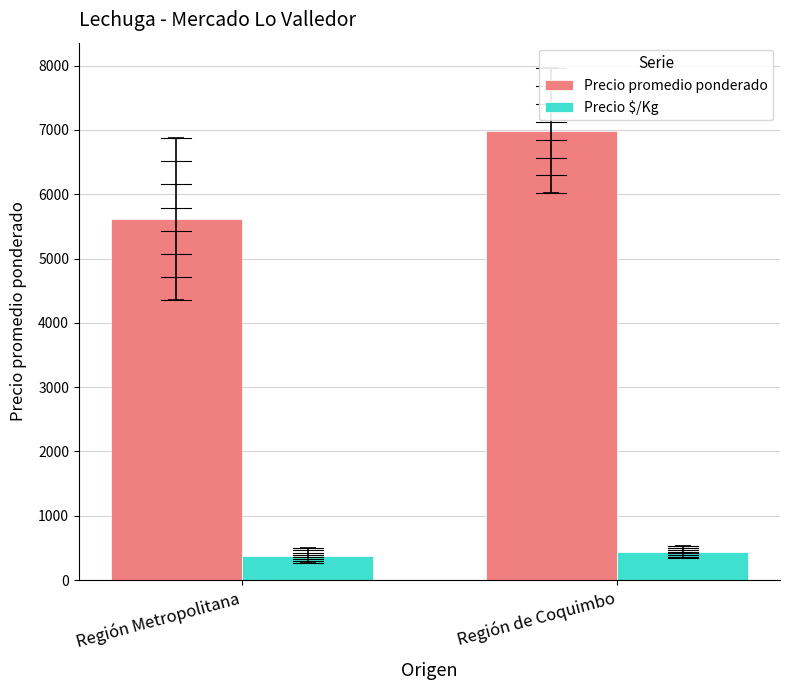

Read the Precio $/Kg value at Región Metropolitana.

378.7